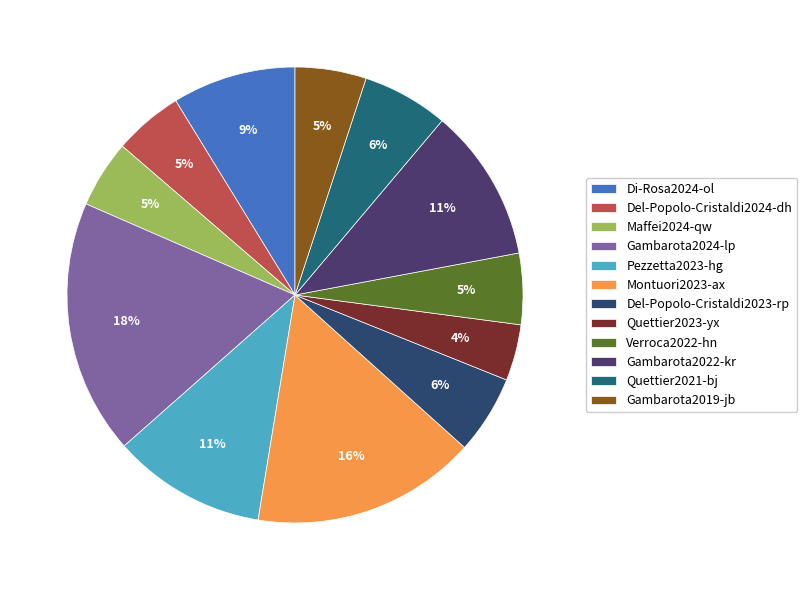

Is it true that Pezzetta2023-hg is 16% of the pie?

False